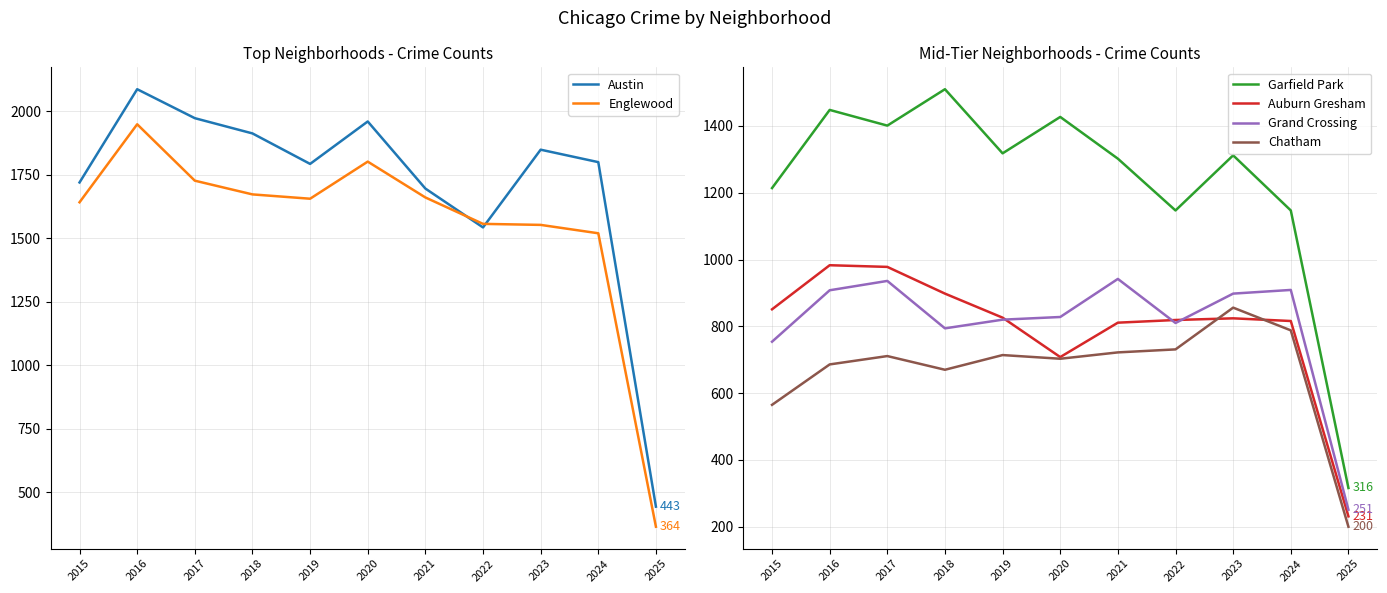

List the series in order of their peak value, lowest first.

Chatham, Grand Crossing, Auburn Gresham, Garfield Park, Englewood, Austin